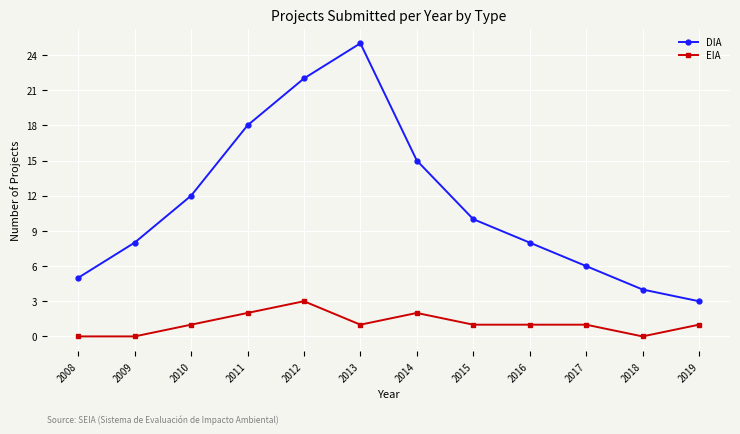

True or false: DIA has more than 2 points higher than both neighbors.

False